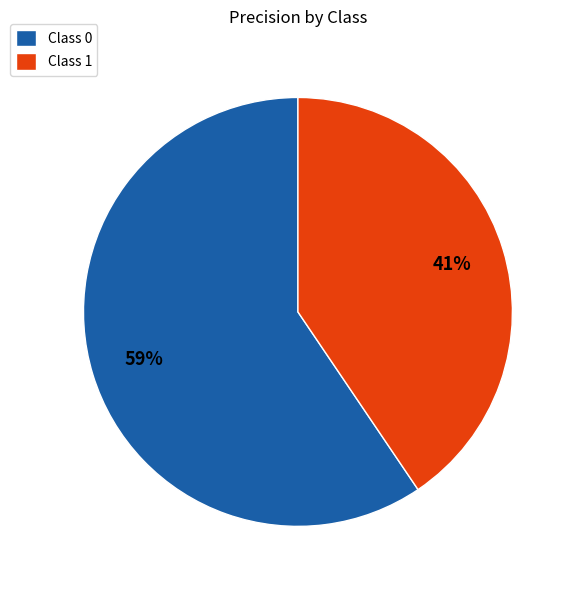

To the nearest percent, what is the average slice percentage?

50%